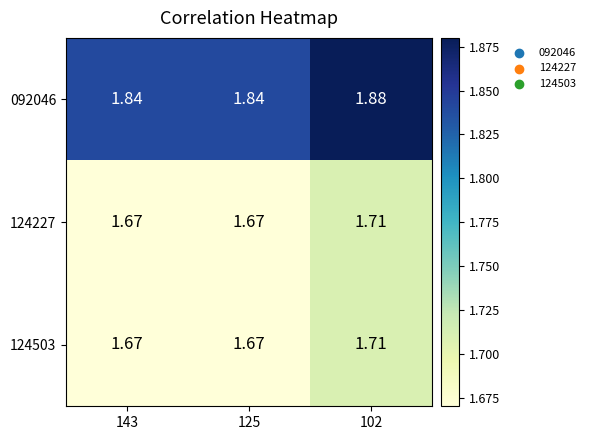

At 125, list the series in order from smallest to largest.

124227, 124503, 092046